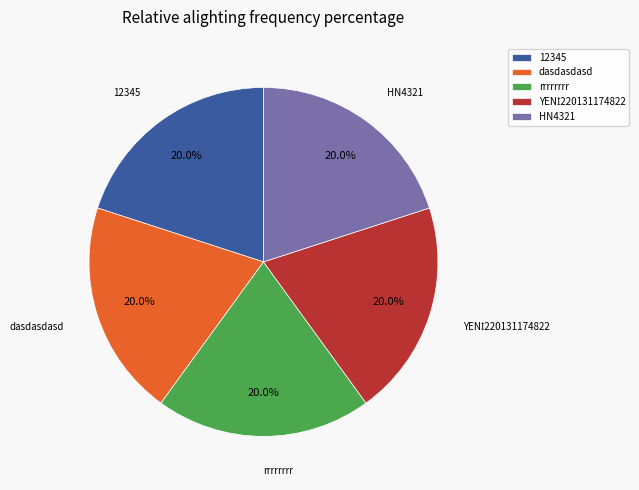

To the nearest percent, what percentage of the pie is dasdasdasd?

20%